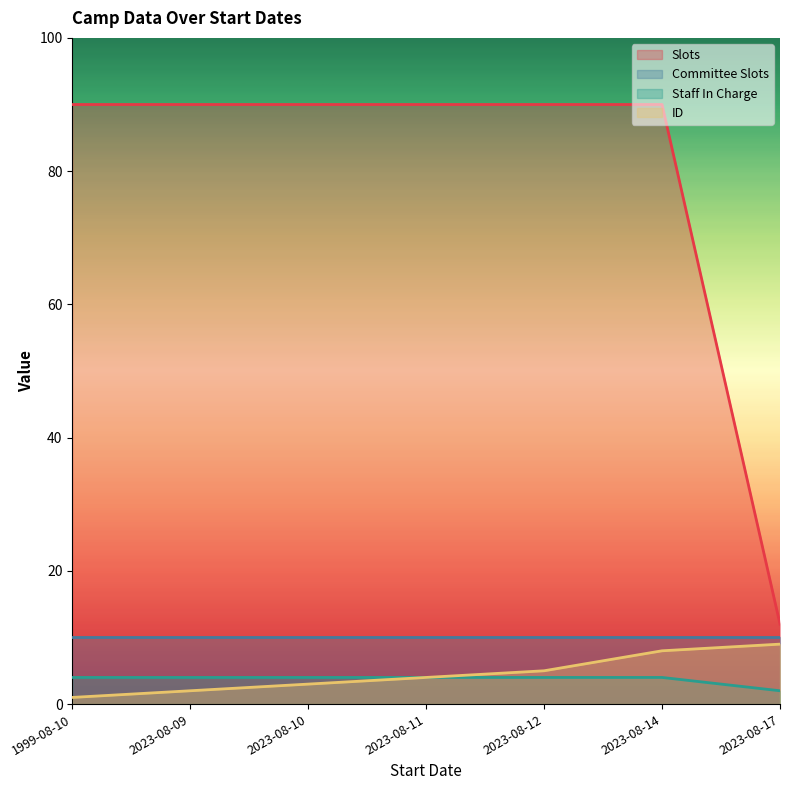

Is the value of Staff In Charge at 2023-08-11 greater than the value of Slots at 2023-08-17?

No